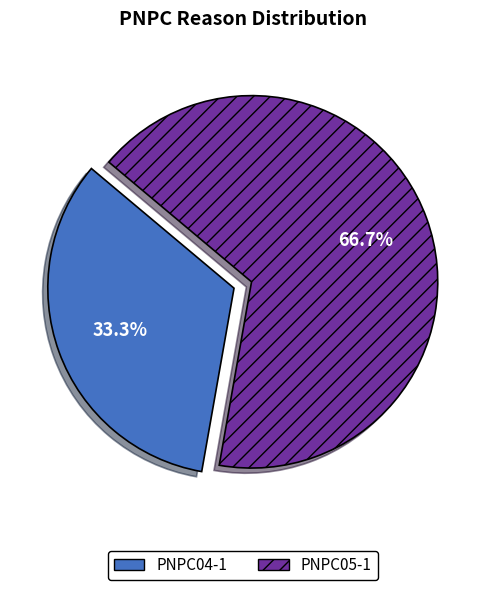

Which has a higher value, PNPC04-1 or PNPC05-1?

PNPC05-1